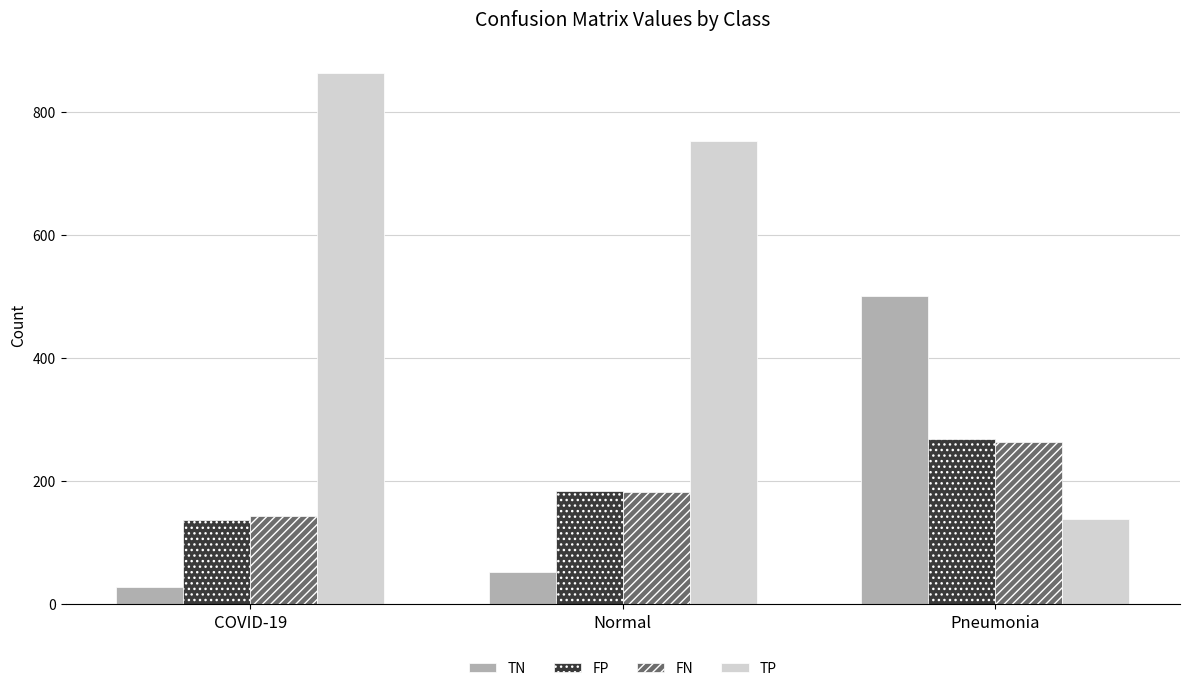

What is the approximate value of TN at Pneumonia?

501